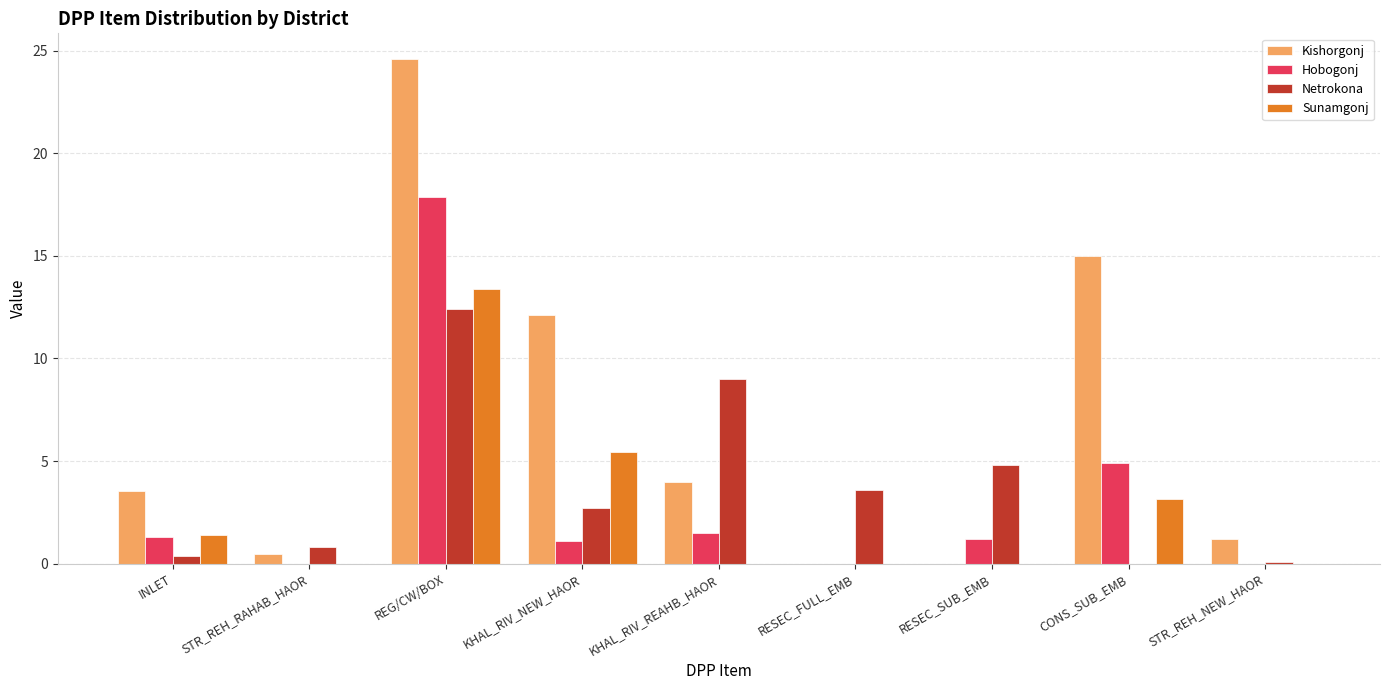

Is the value of Kishorgonj at KHAL_RIV_REAHB_HAOR greater than the value of Netrokona at REG/CW/BOX?

No